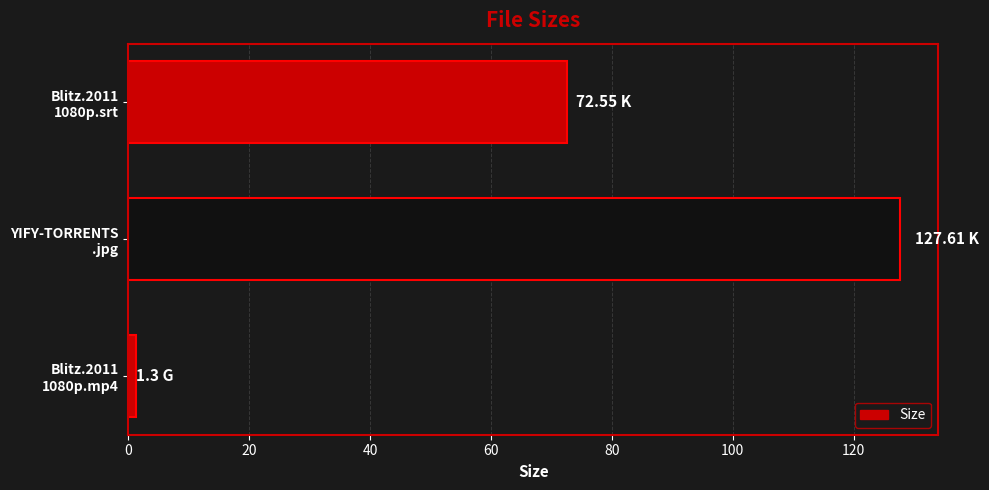

What is the smallest value displayed?

1.3